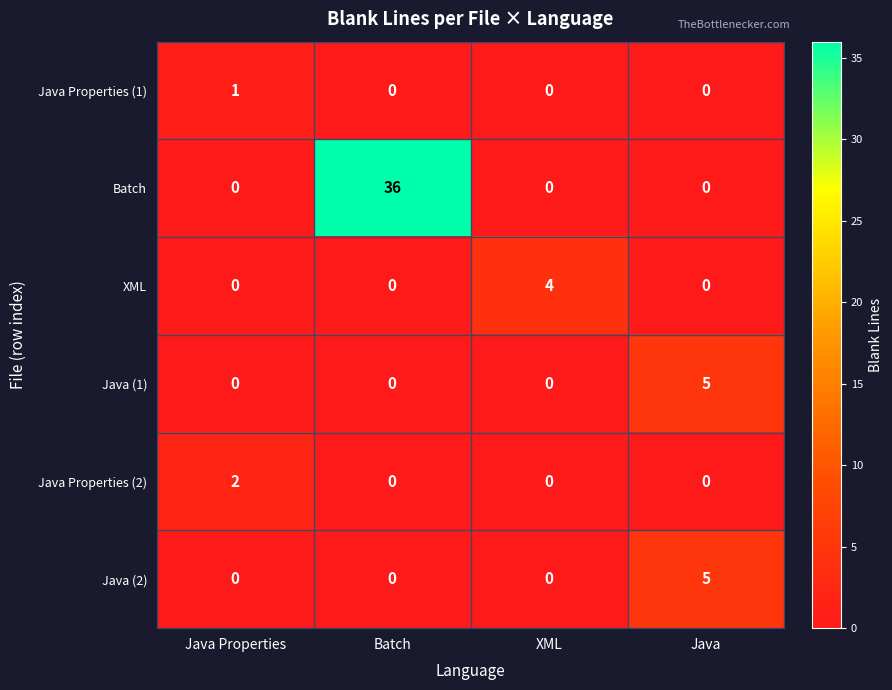

Is it true that Java Properties (1) equals 0 at Java?

True